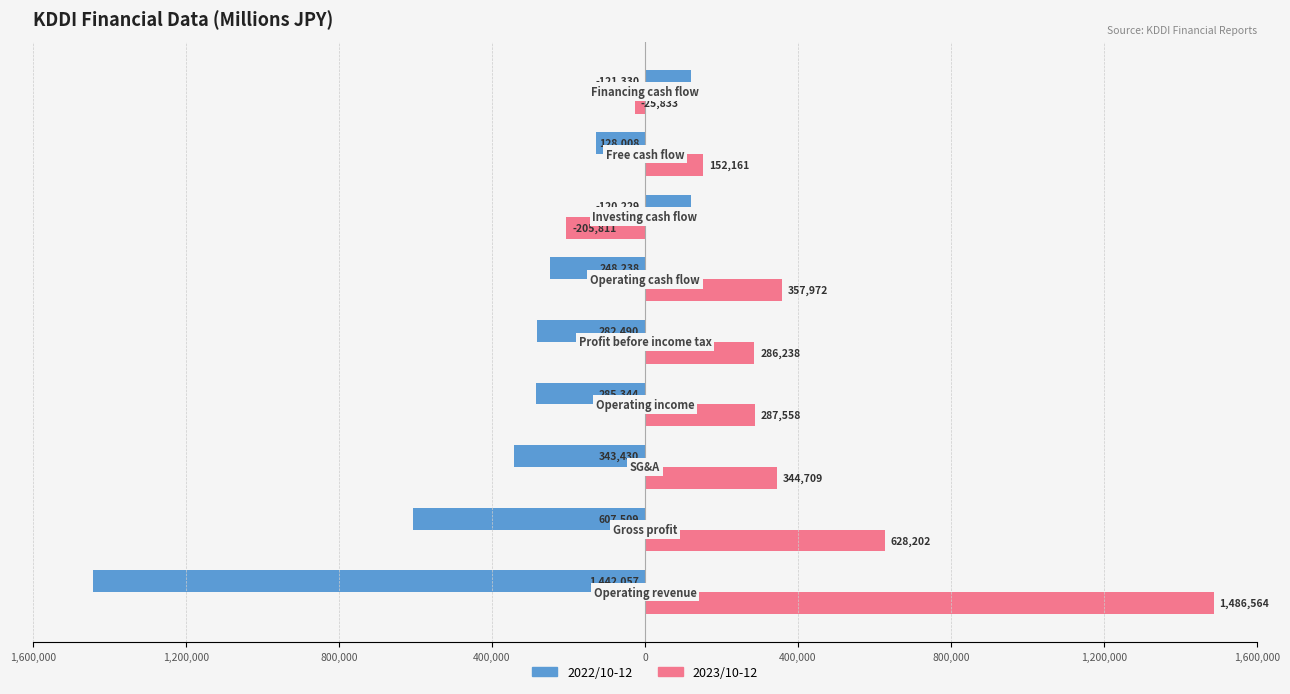

Reading left to right, extract all data points from this chart.

2022/10-12: -1442057	-607509	-343430	-285344	-282490	-248238	120229	-128008	121330
2023/10-12: 1486564	628202	344709	287558	286238	357972	-205811	152161	-25833